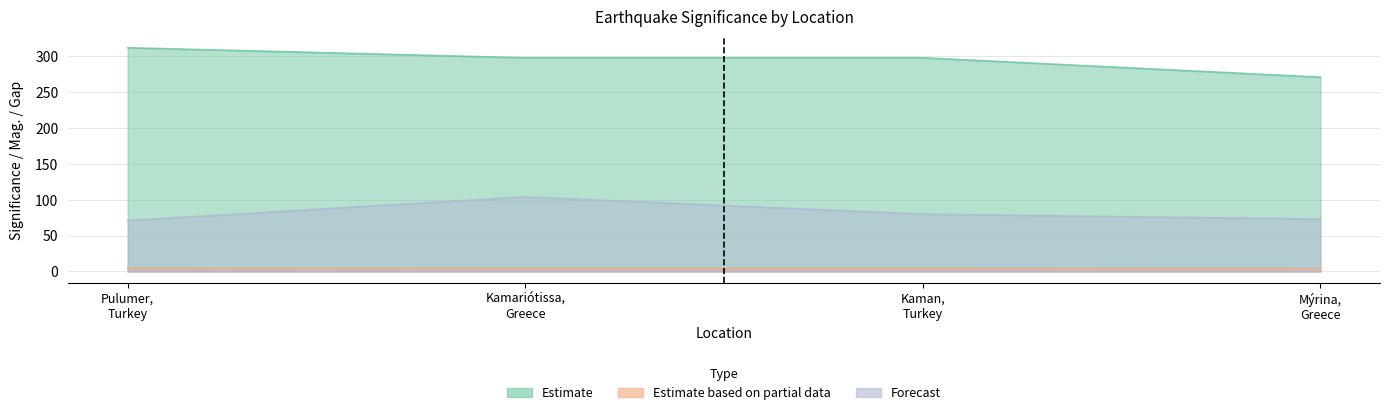

Which category has the lowest value in the Estimate series?

Mýrina, Greece